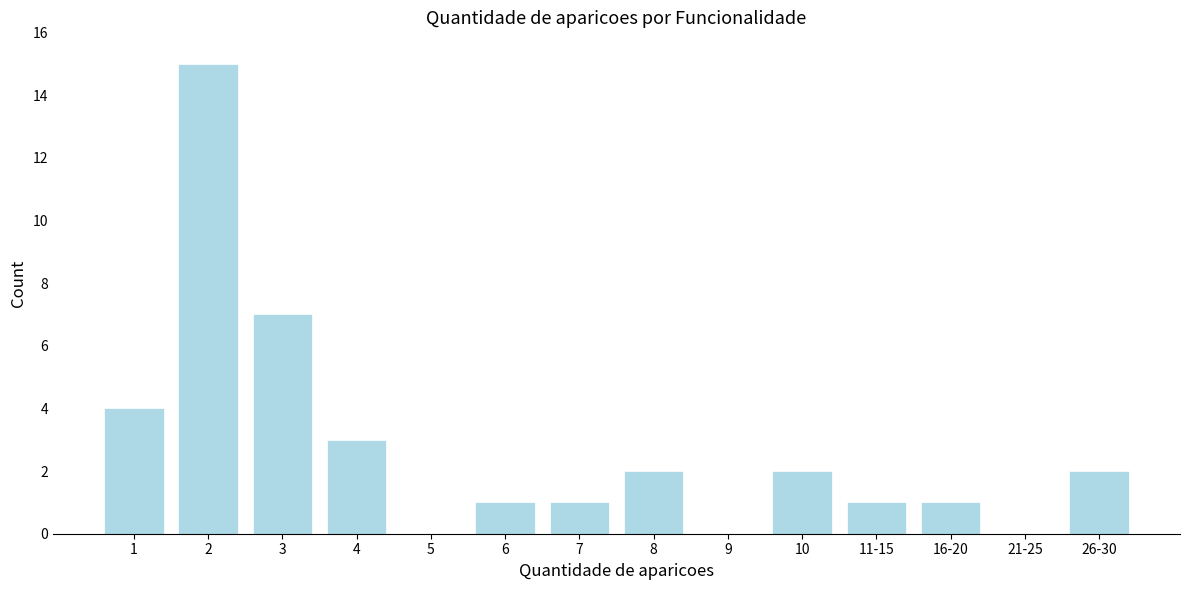

Reading left to right, transcribe all the data shown in this chart.

1=4	2=15	3=7	4=3	5=0	6=1	7=1	8=2	9=0	10=2	11-15=1	16-20=1	21-25=0	26-30=2